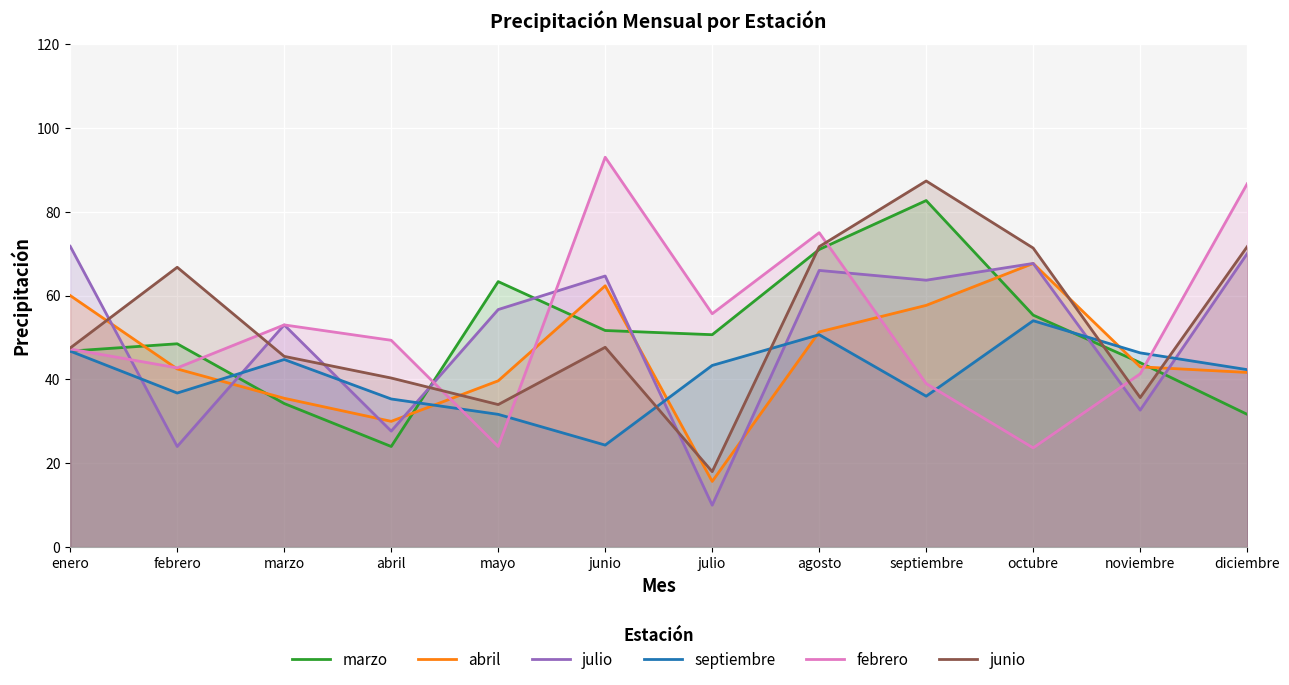

Which series ends up on top after the final intersection of abril and marzo?

abril